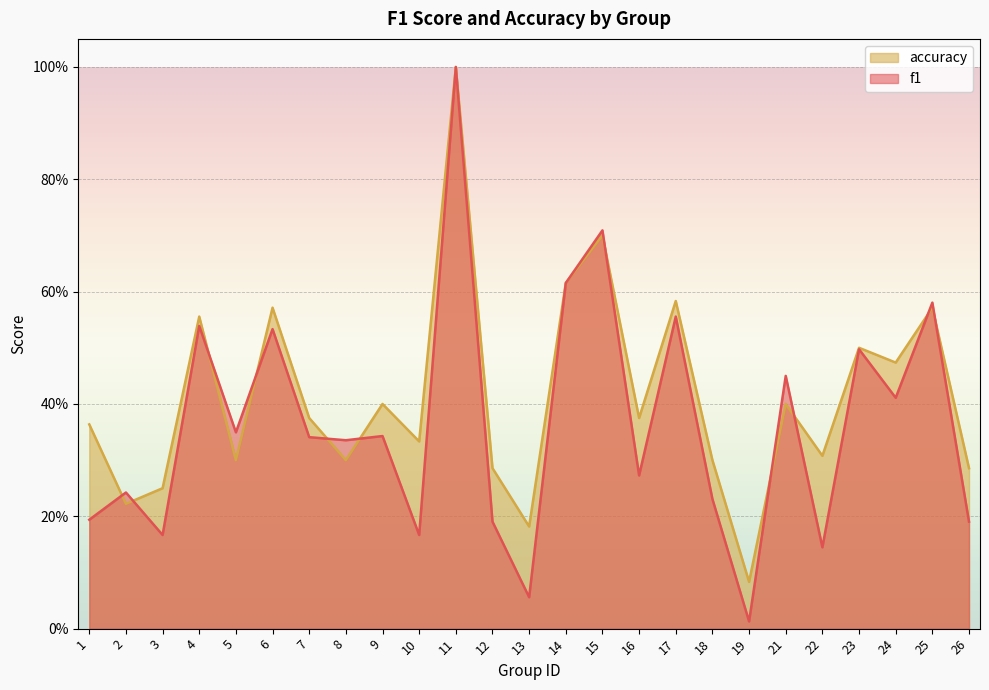

How many lines are shown in the chart?

2